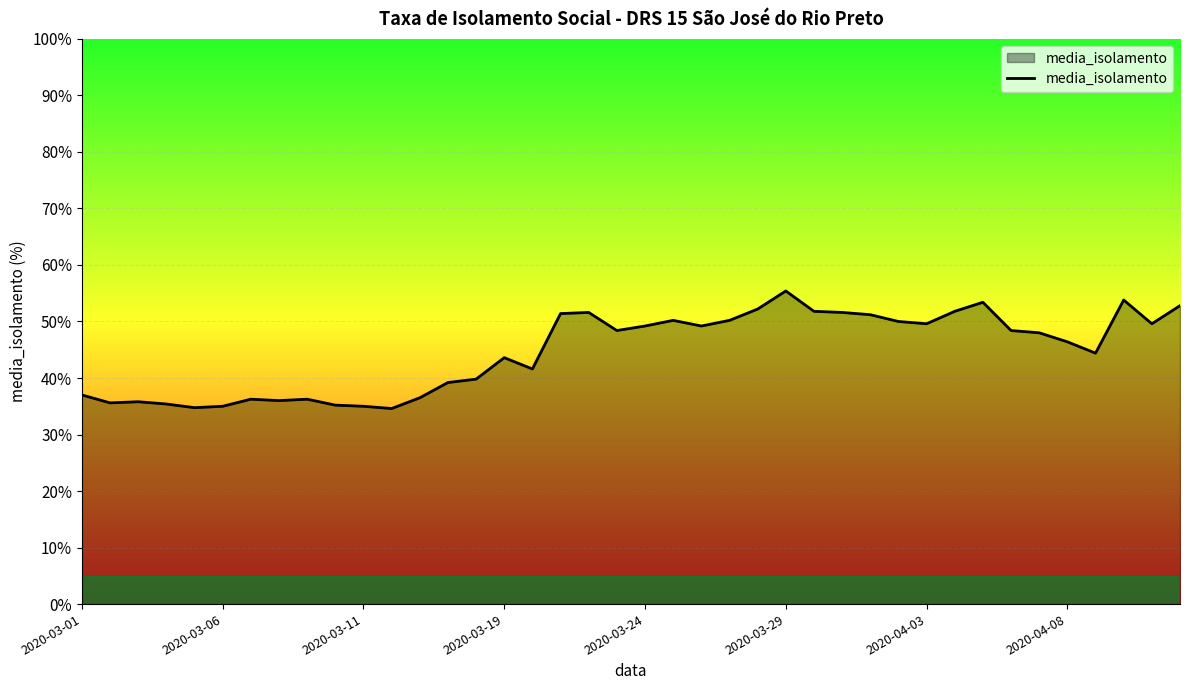

What is the greatest value displayed?

55.4